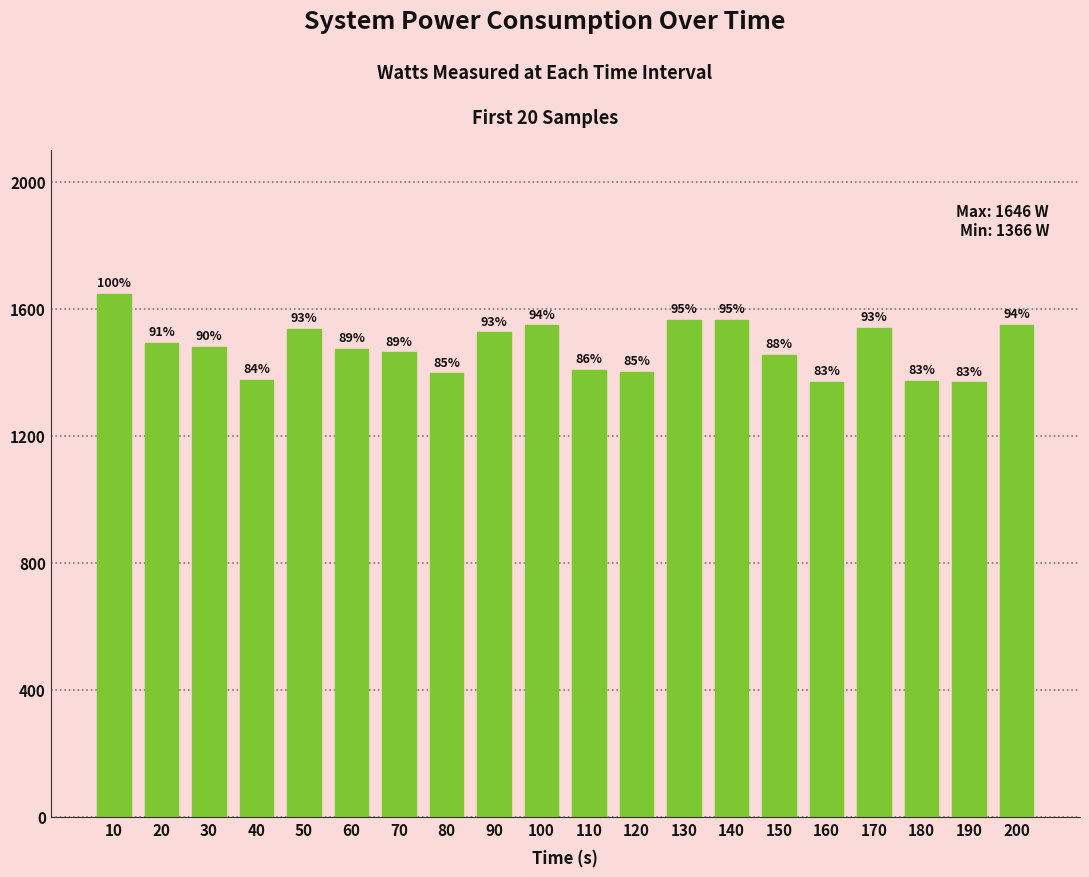

Does the chart contain any negative values?

No